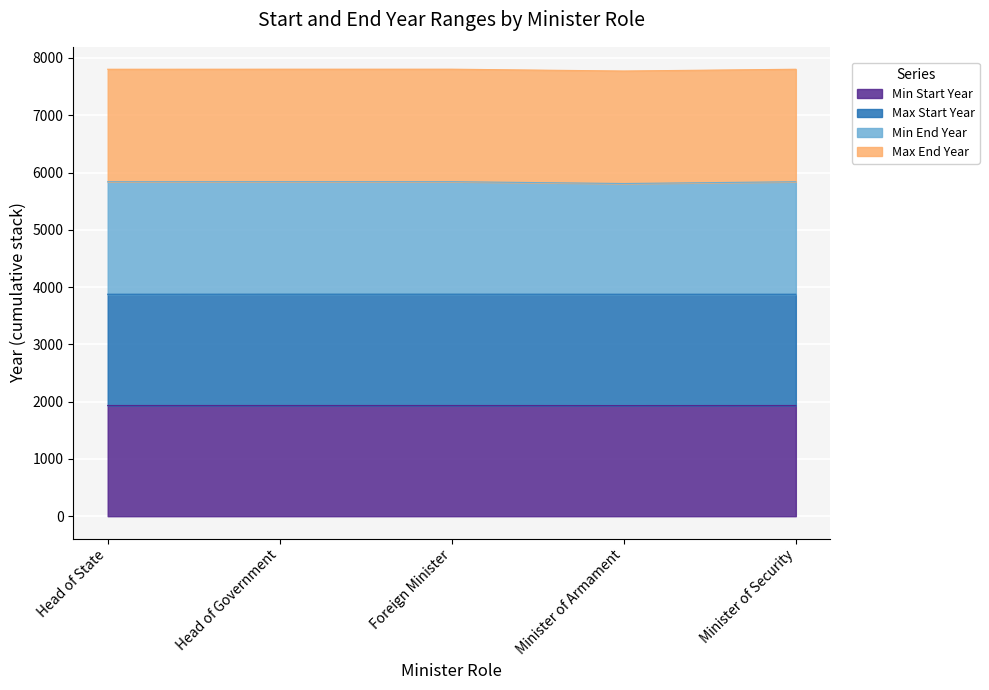

True or false: Start Year (min) and End Year (min) intersect in this chart.

False